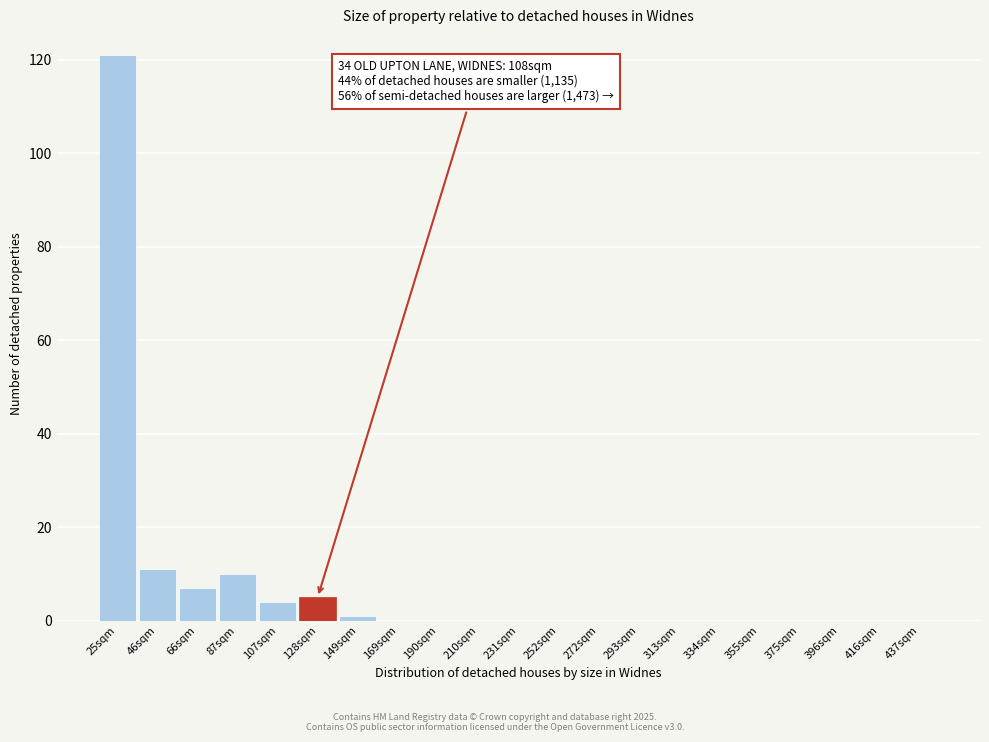

Reading left to right, what are all the values shown in this chart?

25sqm=121	46sqm=11	66sqm=7	87sqm=10	107sqm=4	128sqm=5	149sqm=1	169sqm=0	190sqm=0	210sqm=0	231sqm=0	252sqm=0	272sqm=0	293sqm=0	313sqm=0	334sqm=0	355sqm=0	375sqm=0	396sqm=0	416sqm=0	437sqm=0